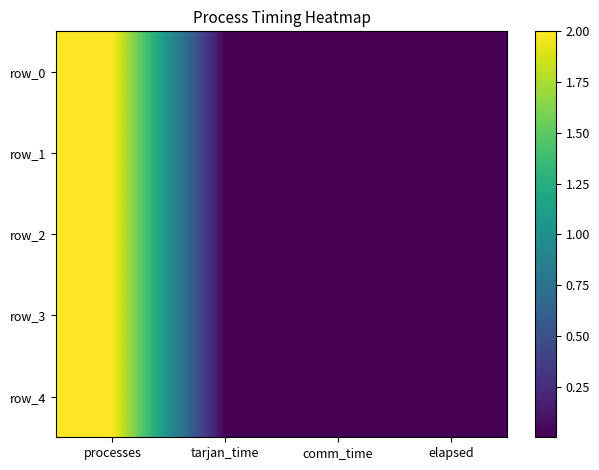

What is the difference between the maximum and minimum values in the row_4 series?

2.0